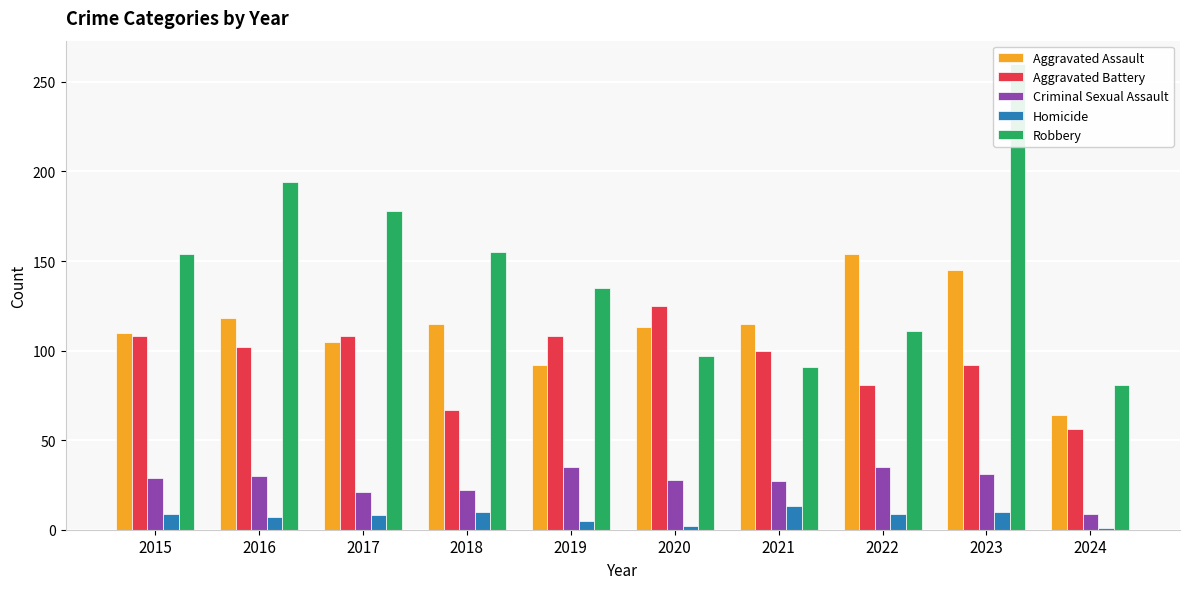

Is the value of Criminal Sexual Assault at 2020 greater than the value of Homicide at 2018?

Yes